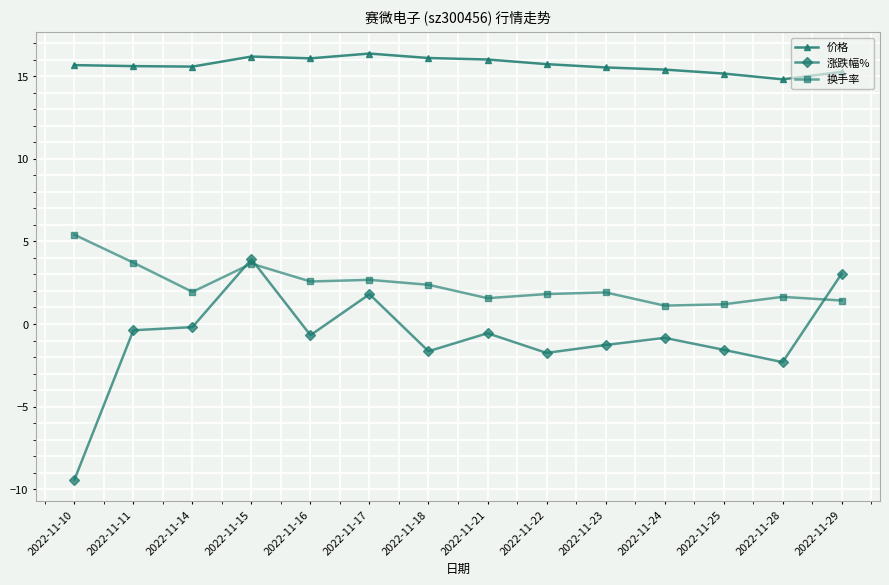

What is the difference between the 涨跌幅% values at 2022-11-29 and 2022-11-24?

3.9